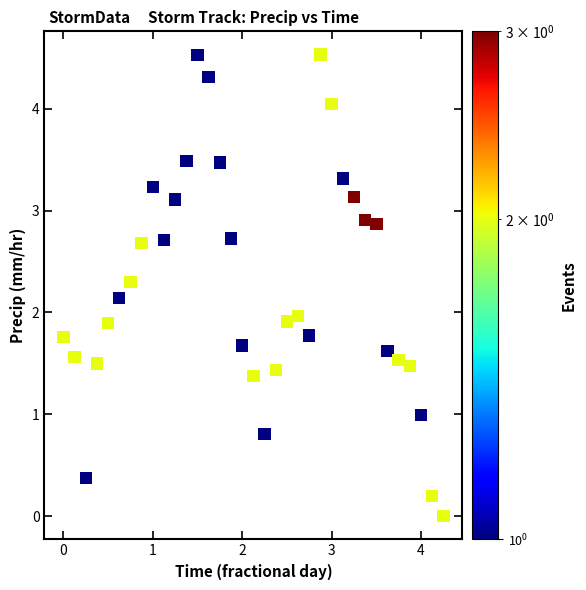

What is the range of Y values (max minus min)?

4.5